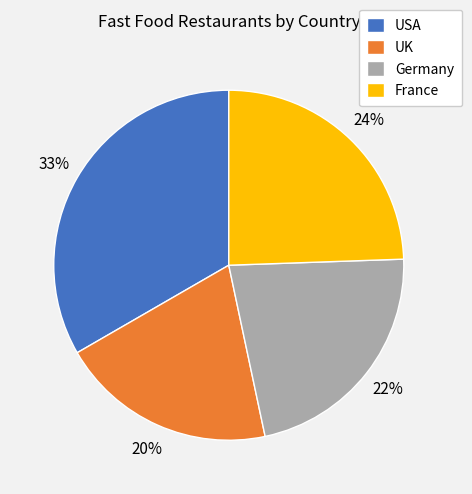

Is it true that USA is 21% of the pie?

False